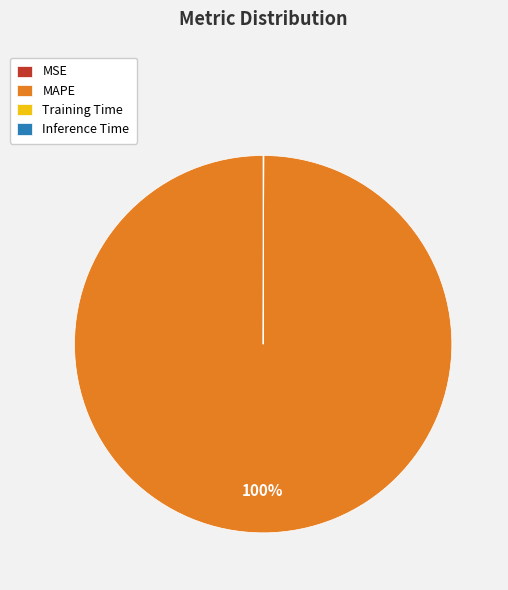

What is the majority slice?

MAPE